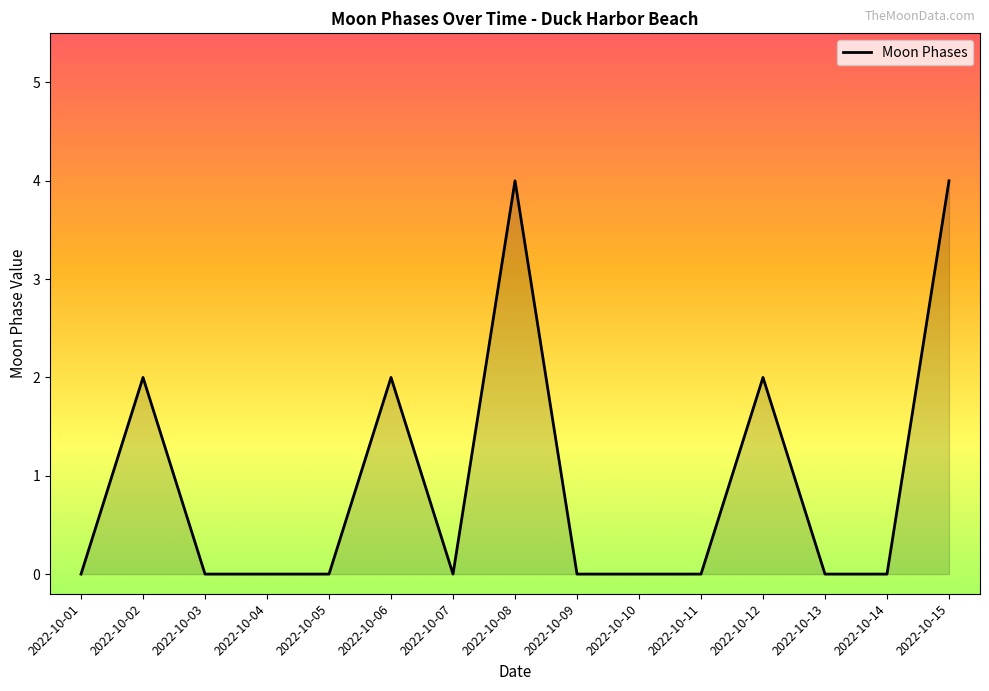

Reading left to right, what are all the values shown in this chart?

0	2	0	0	0	2	0	4	0	0	0	2	0	0	4